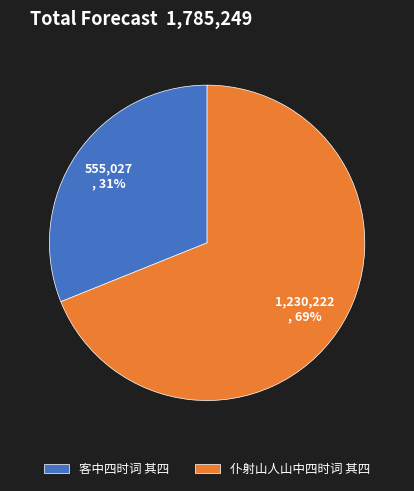

Combined, do 仆射山人山中四时词 其四 and 客中四时词 其四 account for over 50%?

Yes